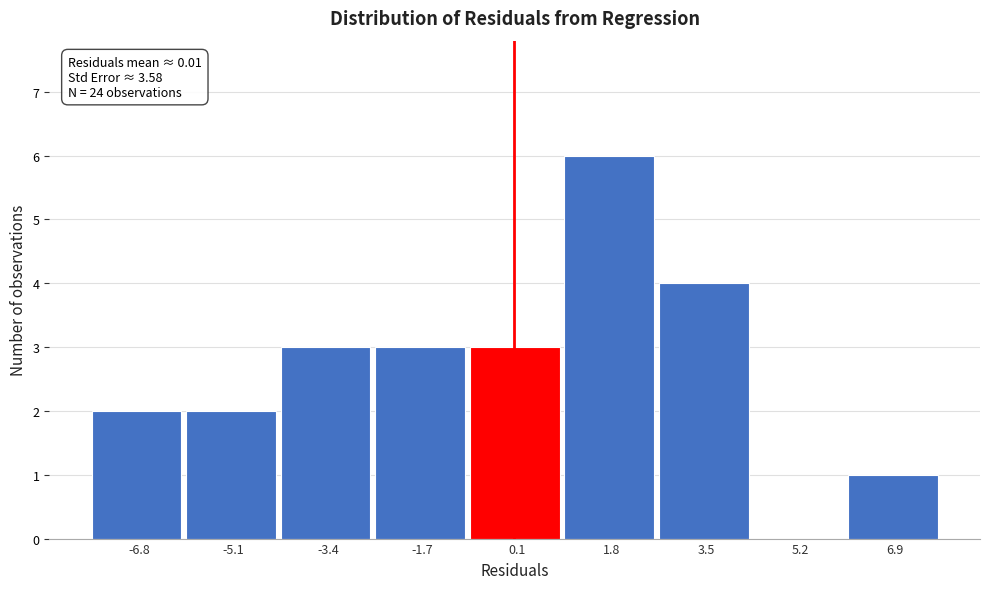

Which range on the x-axis has the tallest bar?

1.0 to 2.6